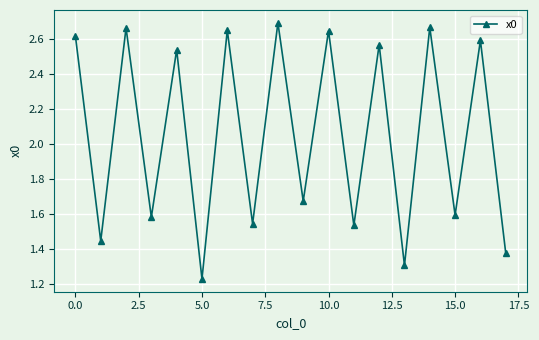

What is the sum of all values?

36.9